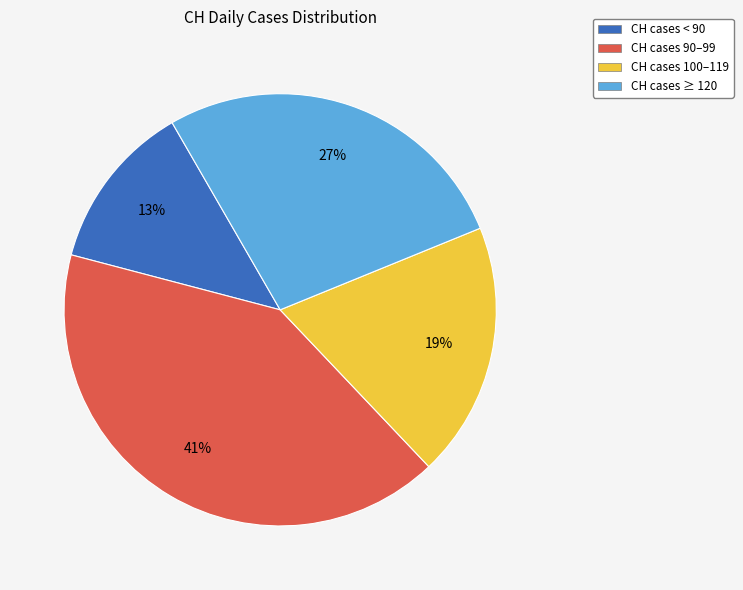

To the nearest percent, what is the average slice percentage?

25%